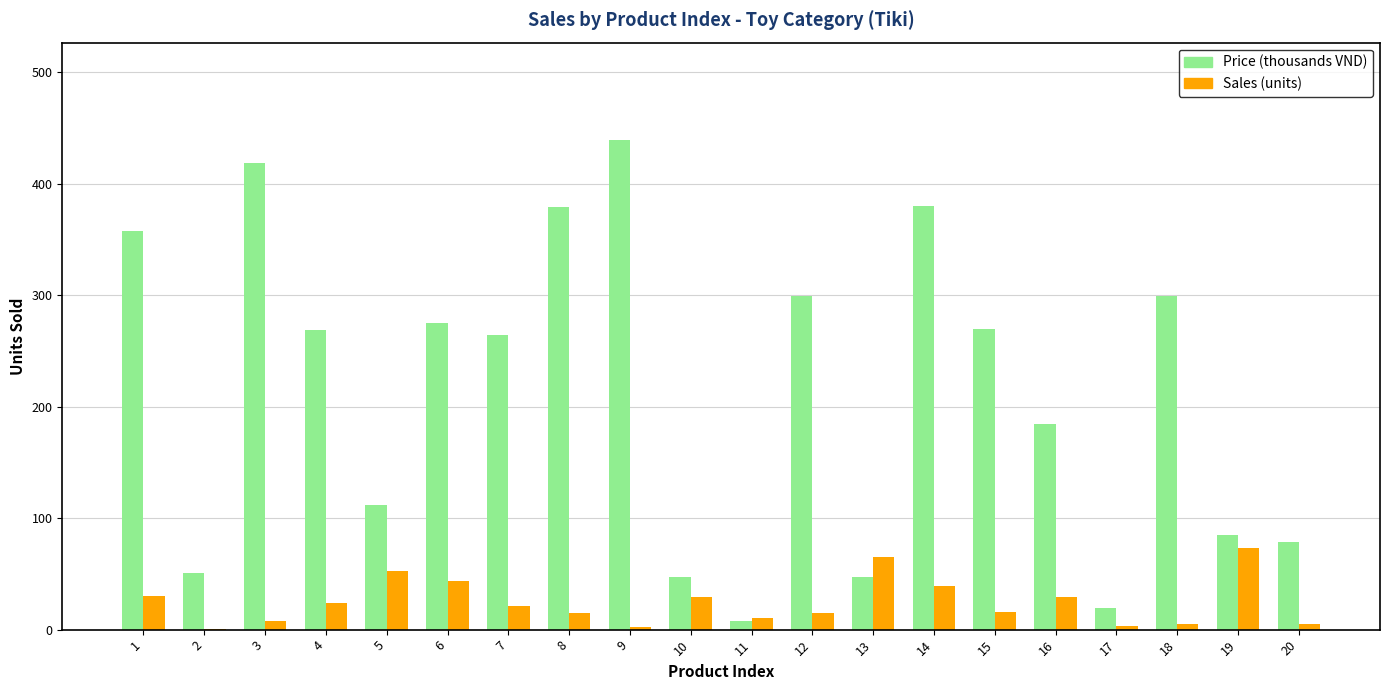

What is the sum of the Price (thousands VND) values at 10 and 8?

426.0